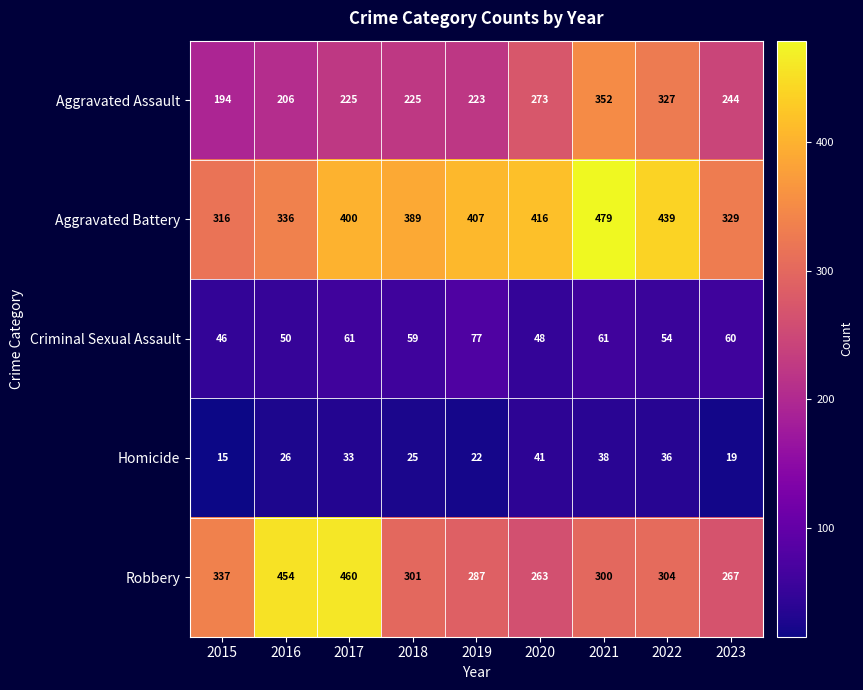

True or false: Aggravated Battery has a value of 407 at 2019.

True